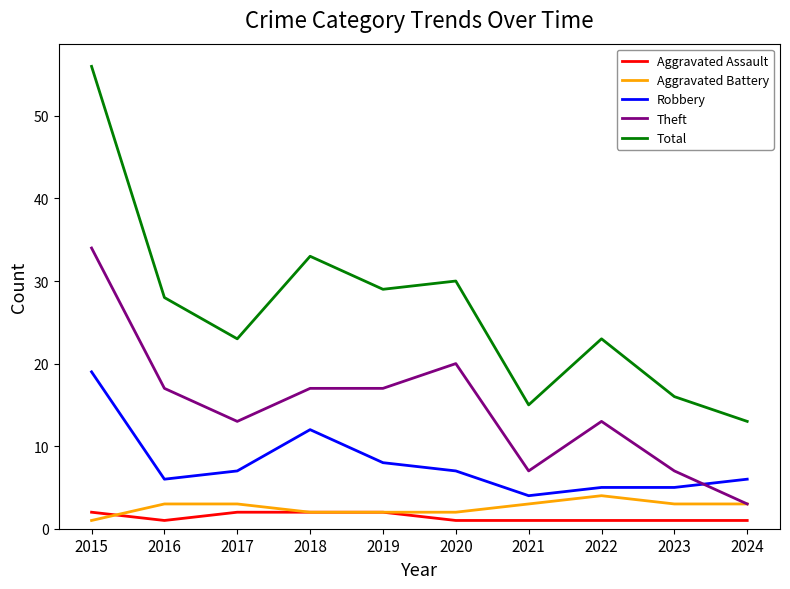

Reading left to right, what are all the values shown in this chart?

Aggravated Assault: 2015=2	2016=1	2017=2	2018=2	2019=2	2020=1	2021=1	2022=1	2023=1	2024=1
Aggravated Battery: 2015=1	2016=3	2017=3	2018=2	2019=2	2020=2	2021=3	2022=4	2023=3	2024=3
Robbery: 2015=19	2016=6	2017=7	2018=12	2019=8	2020=7	2021=4	2022=5	2023=5	2024=6
Theft: 2015=34	2016=17	2017=13	2018=17	2019=17	2020=20	2021=7	2022=13	2023=7	2024=3
Total: 2015=56	2016=28	2017=23	2018=33	2019=29	2020=30	2021=15	2022=23	2023=16	2024=13